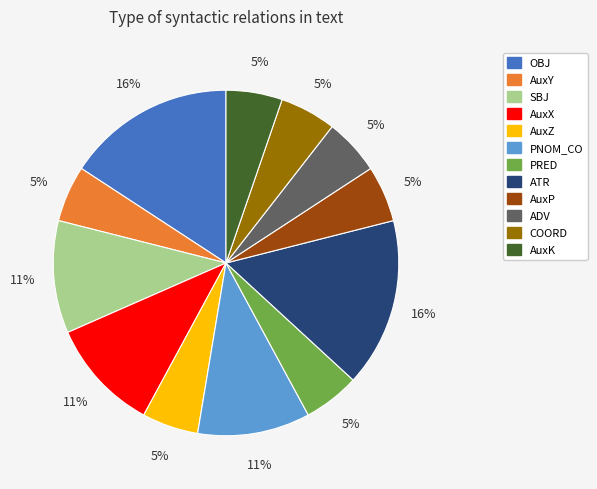

What percentage is the COORD slice, to the nearest percent?

5%